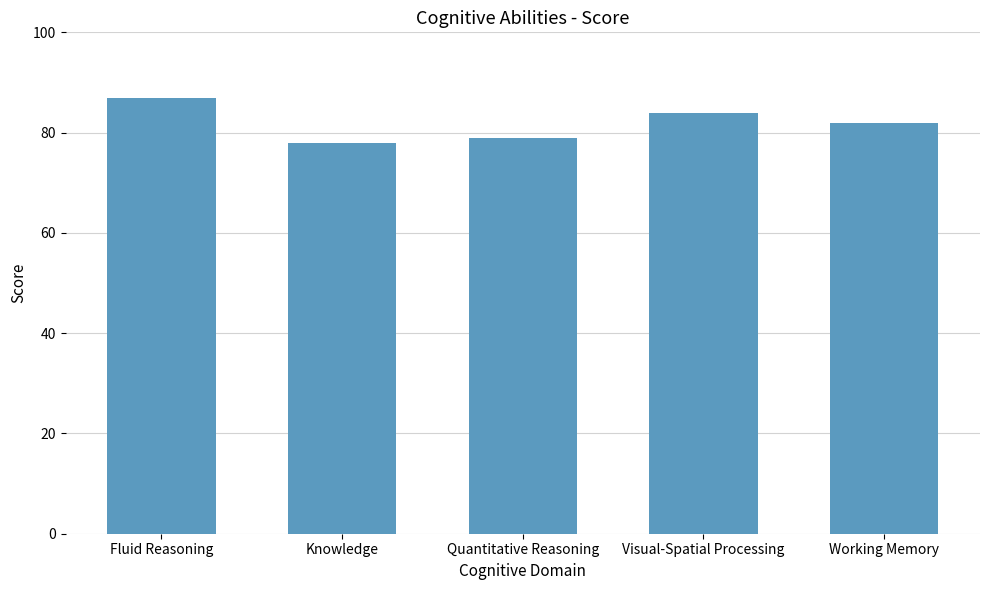

How many categories are shown in the chart?

5